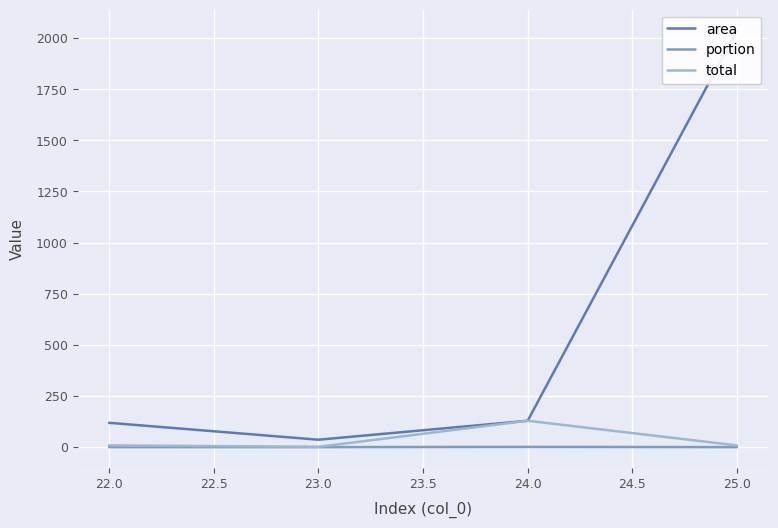

What is the maximum value for total?

128.9